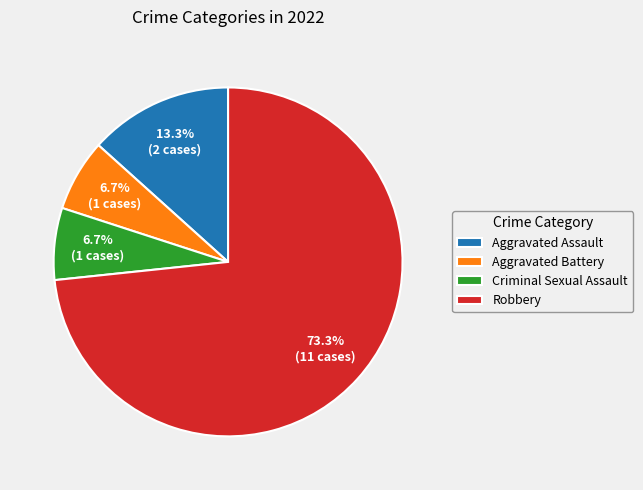

How many segments does this pie chart have?

4